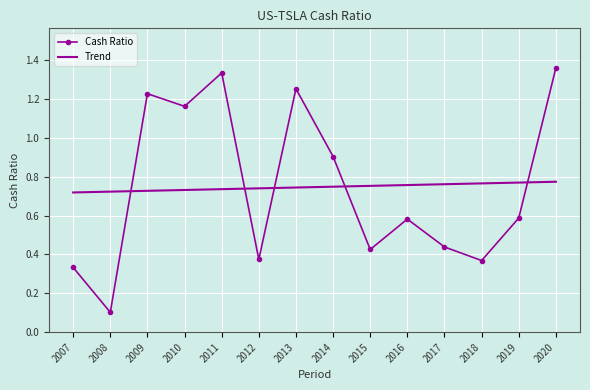

Rank the series at 2010 from lowest to highest value.

Trend, Cash Ratio